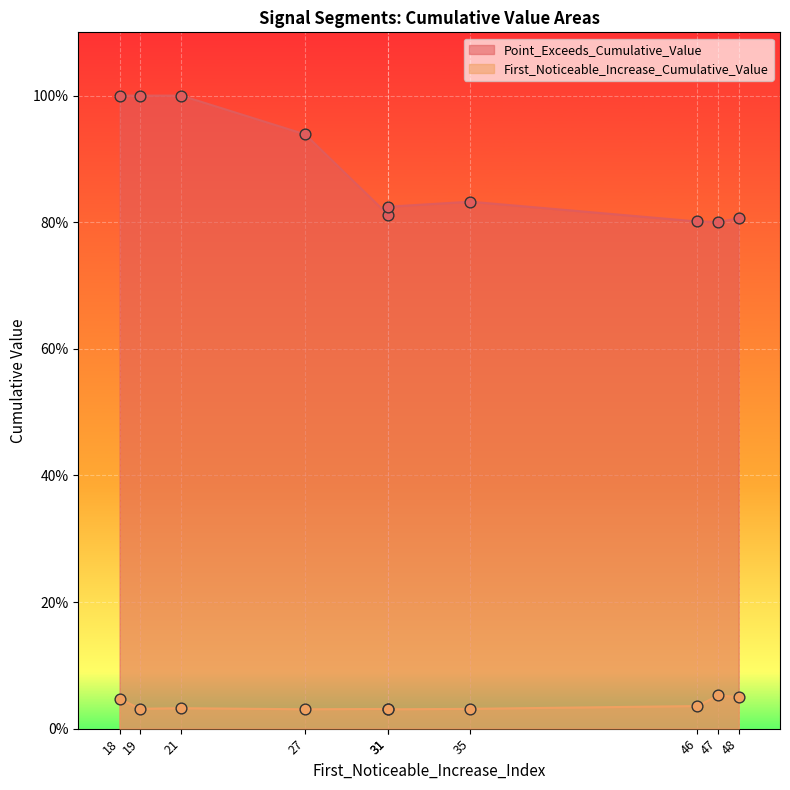

Which series has the largest total across all categories?

Point_Exceeds_Cumulative_Value